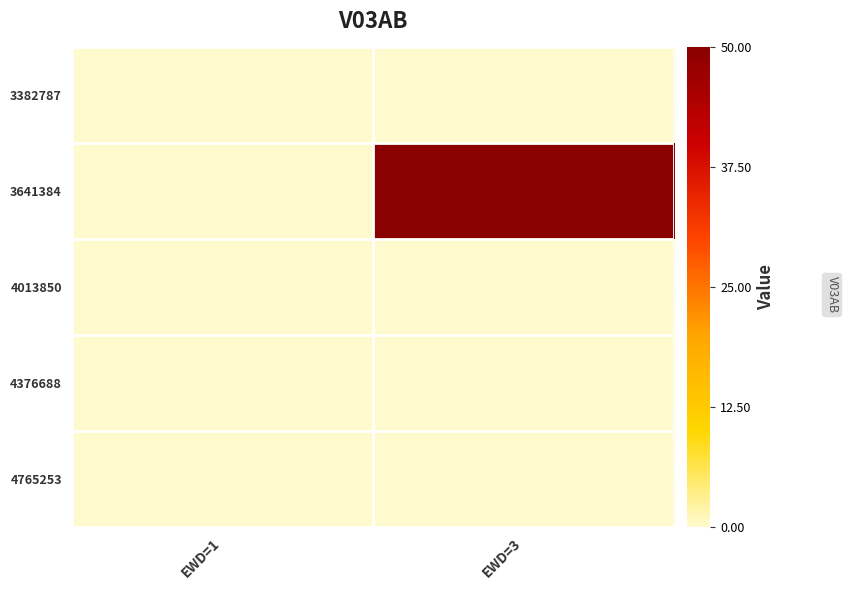

Which series has the widest spread of values?

3641384